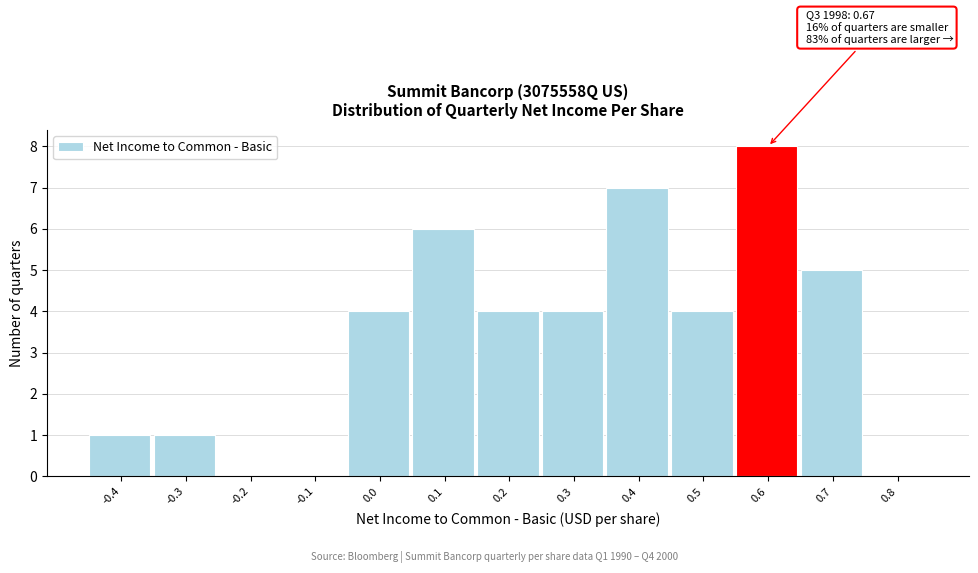

Reading left to right, list all the values displayed in this chart.

-0.4=1	-0.3=1	-0.2=0	-0.1=0	0.0=4	0.1=6	0.2=4	0.3=4	0.4=7	0.5=4	0.6=8	0.7=5	0.8=0